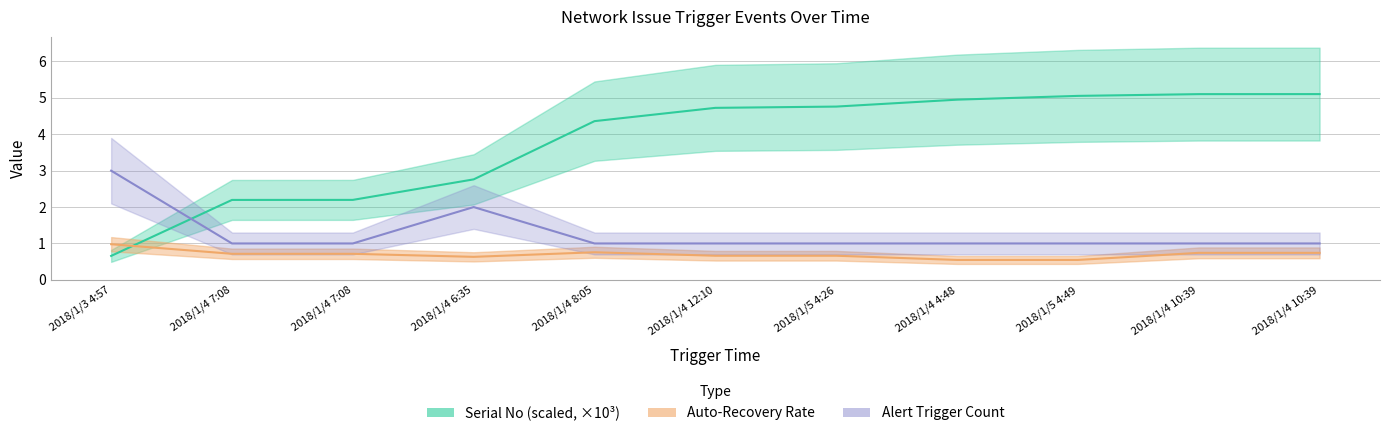

What is the sum of all Alert Trigger Count values?

14.0